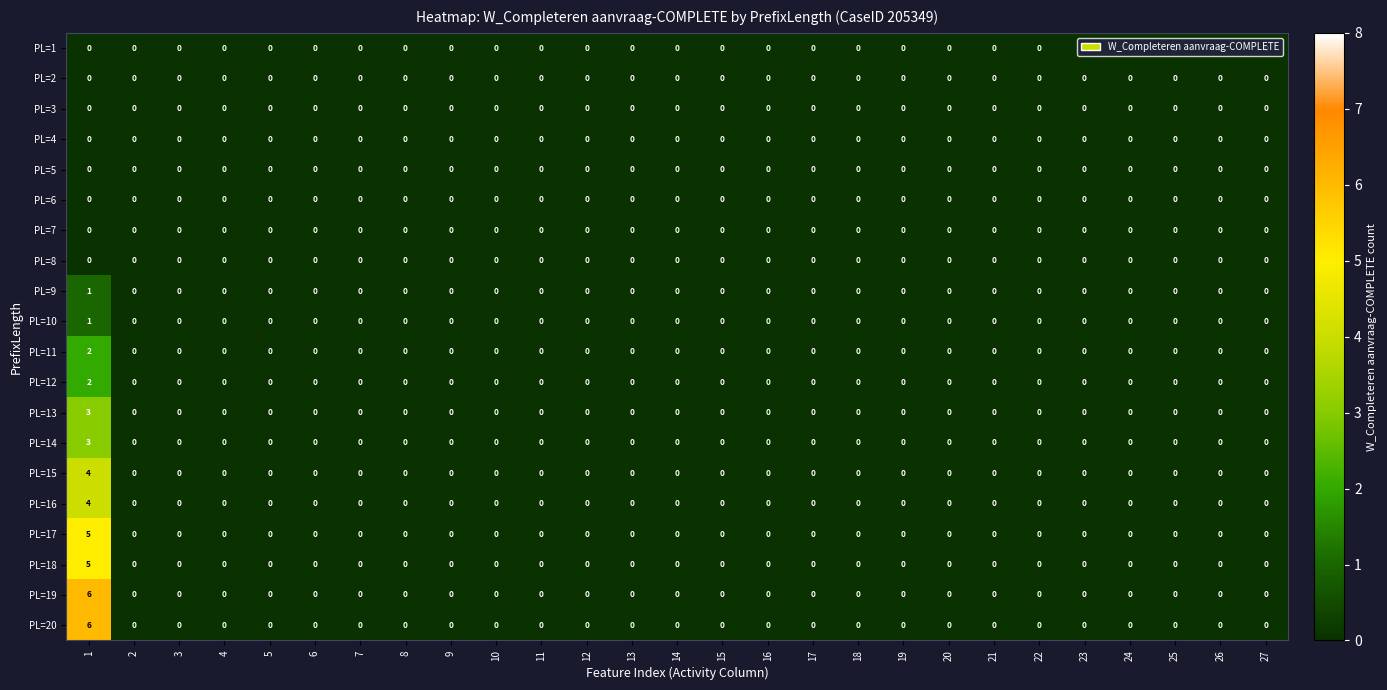

True or false: PL=16 has a value of -2 at 25.

False